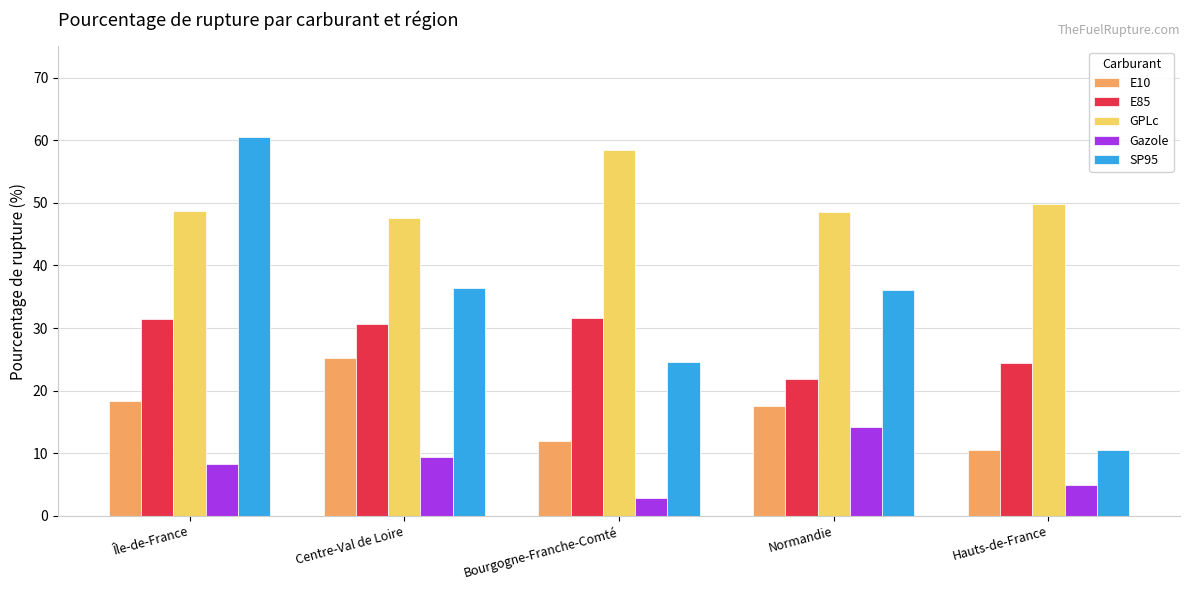

The E85 series shows 35.3 at Hauts-de-France. True or false?

False